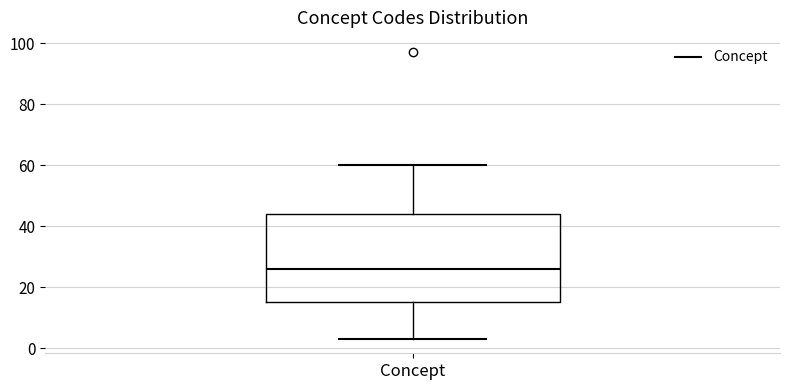

Where does the median line of the box for Concept sit on the y-axis? The values are not printed on the chart, so give them approximately, as read against the axis.

26